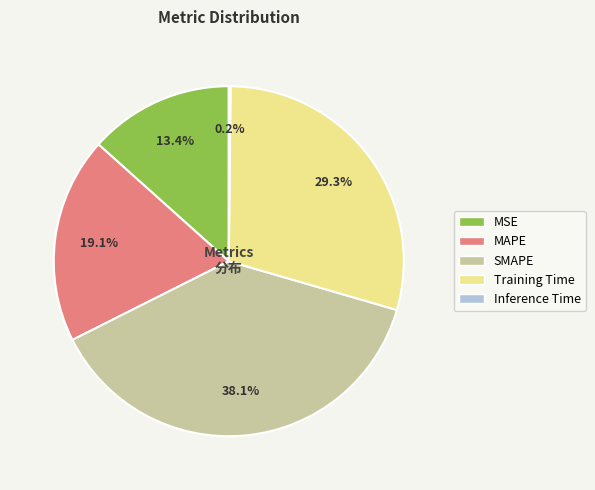

Between MSE and SMAPE, which is larger?

SMAPE